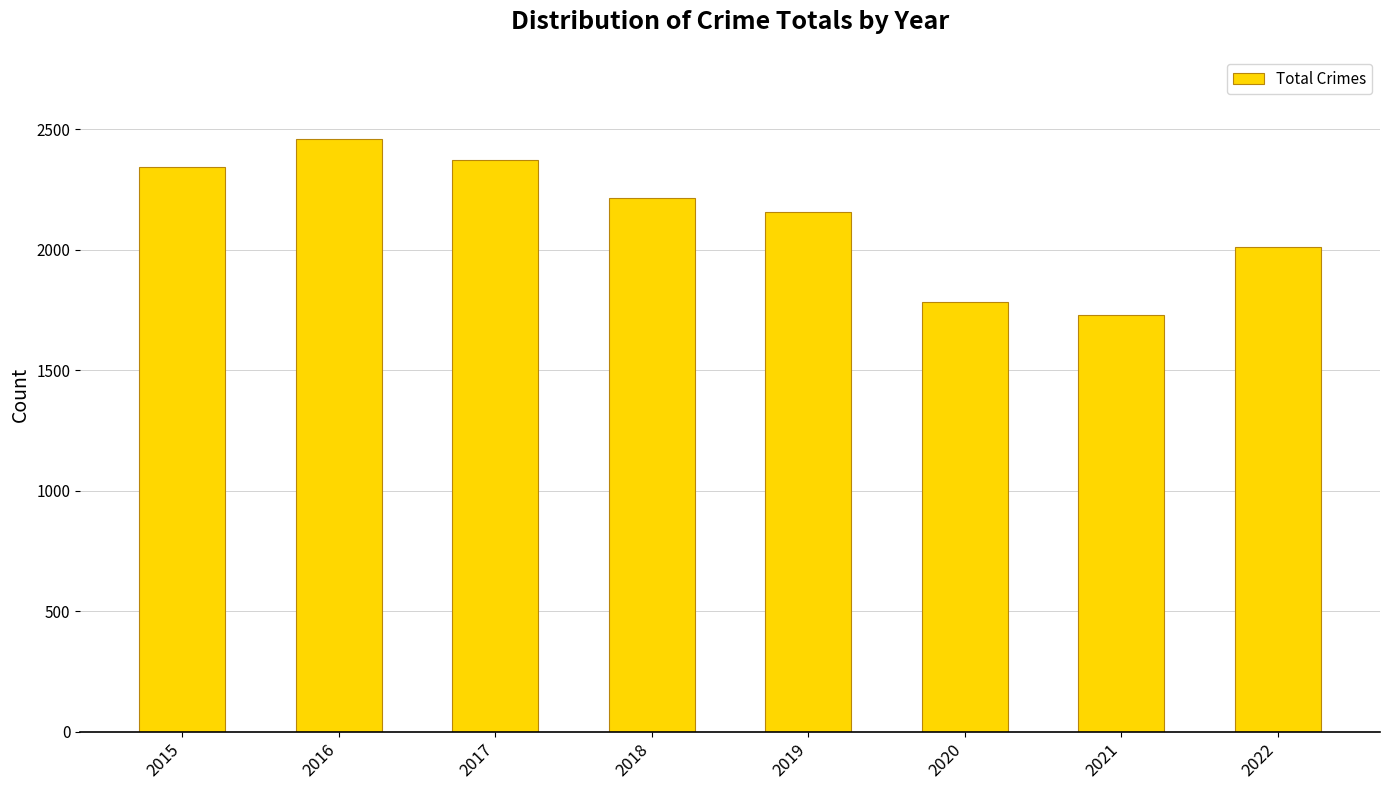

What is the sum of all values?

17064